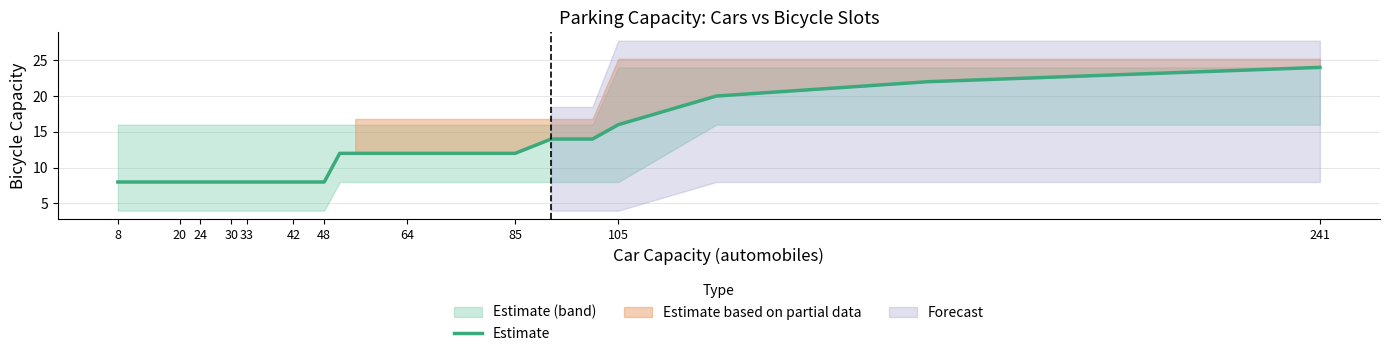

True or false: Estimate has a value of 8 at 24.

True